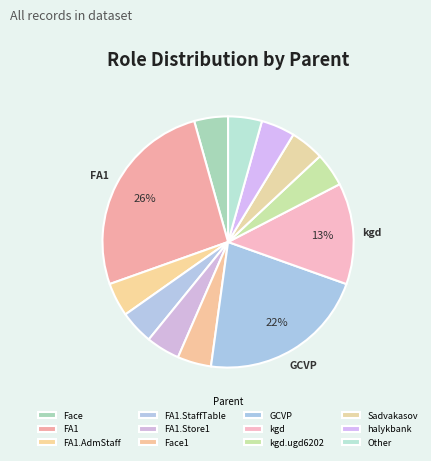

How many segments does this pie chart have?

12